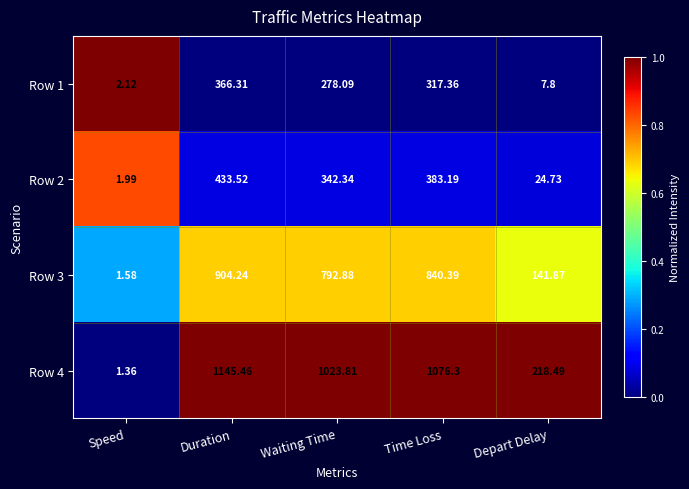

How many data points does each series have?

5